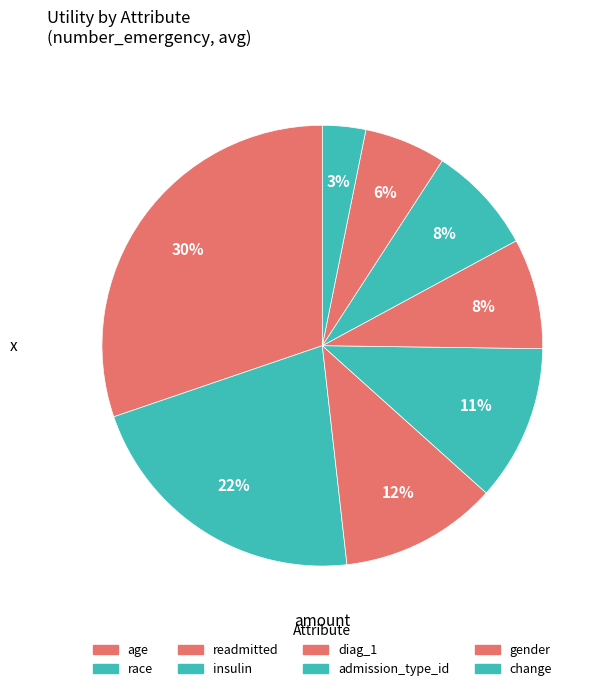

How many segments does this pie chart have?

8